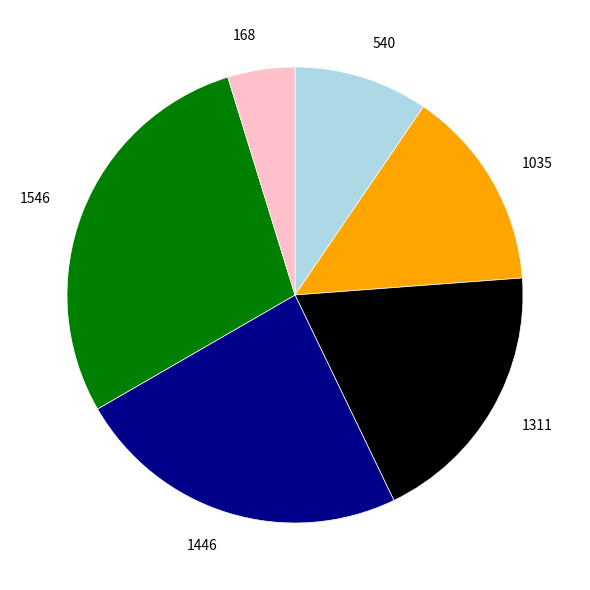

Which slice is the largest?

1546